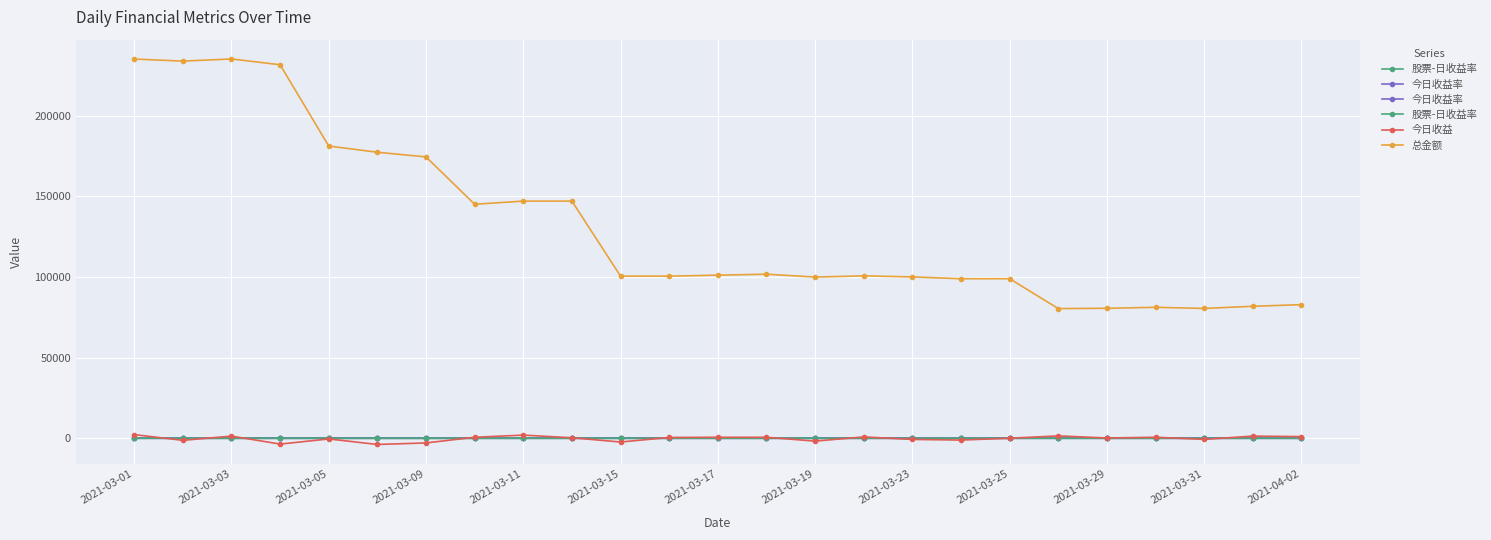

The 总金额 series shows 20833.1 at 2021-03-29. True or false?

False